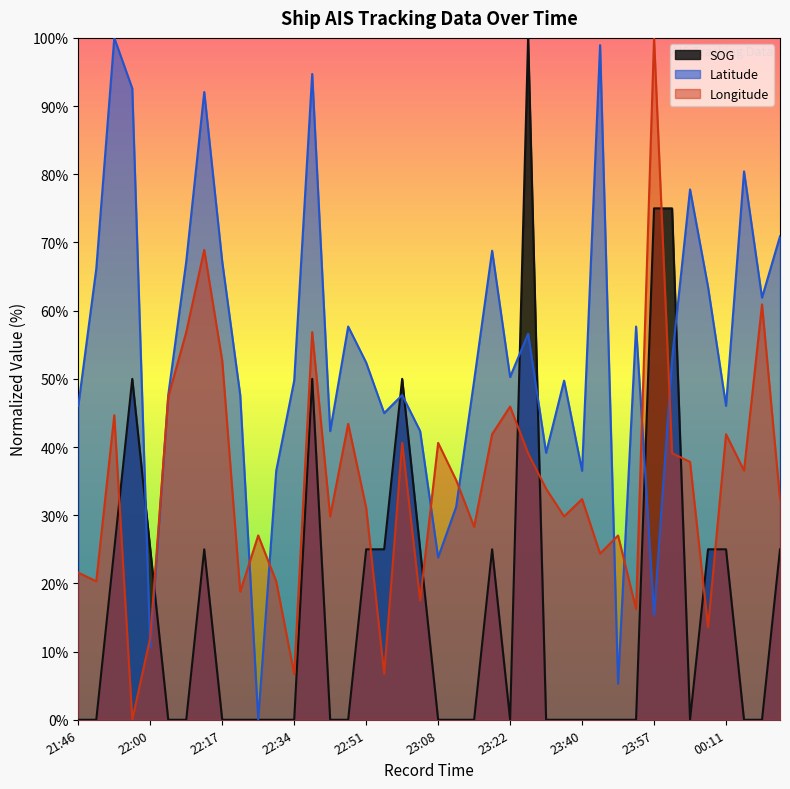

What is the difference between the maximum and minimum values in the SOG series?

100.0